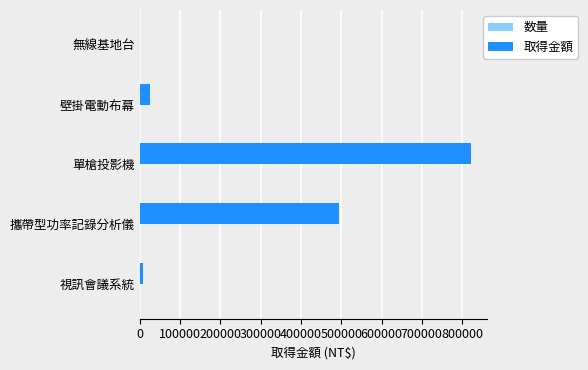

Count the number of categories in the chart.

5